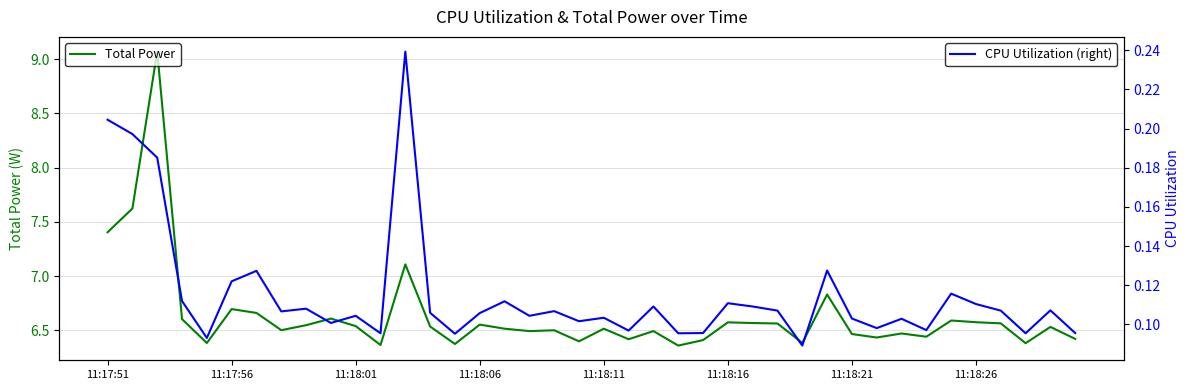

What is the difference between the Total Power values at 13 and 21?

0.1